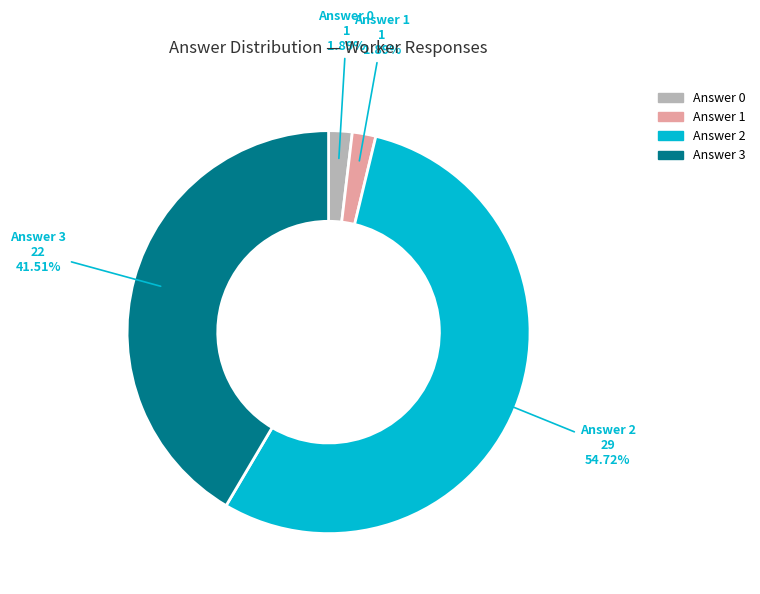

Do Answer 1 and Answer 3 together represent more than half of the pie?

No